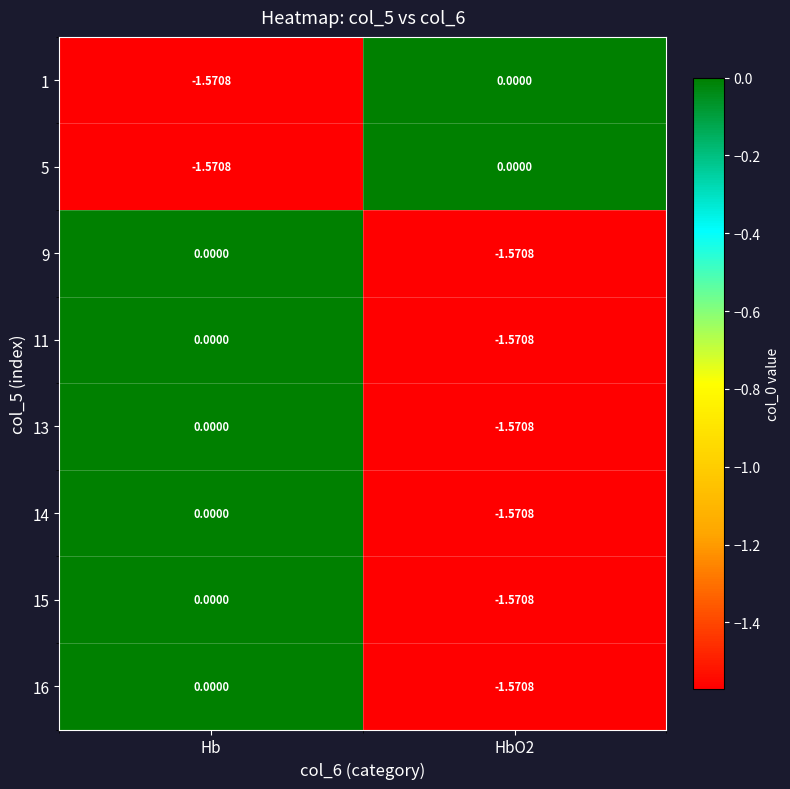

Which category has the highest value in the 13 series?

Hb